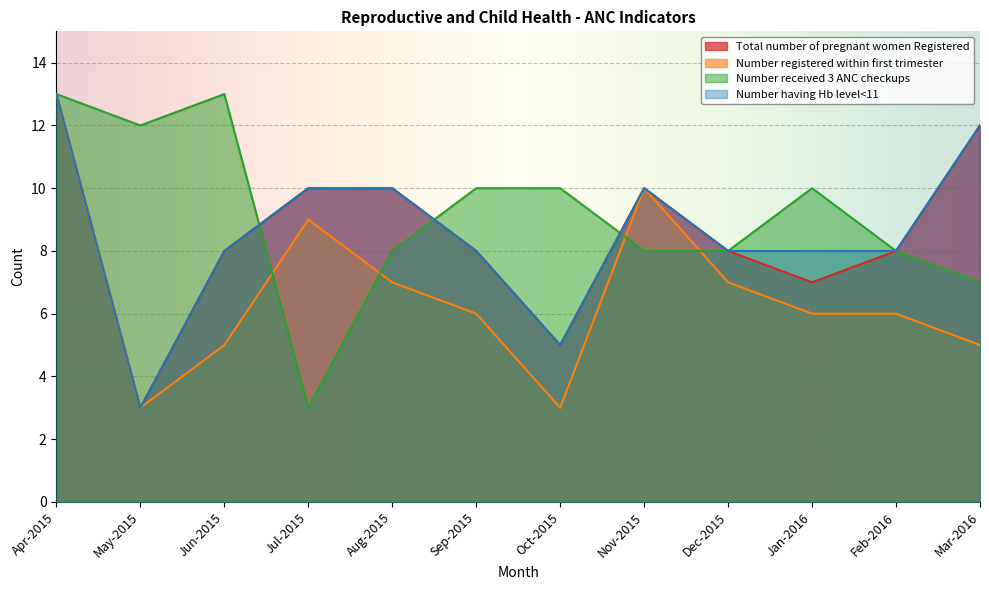

At Feb-2016, list the series in order from smallest to largest.

Number registered within first trimester, Total number of pregnant women Registered, Number received 3 ANC checkups, Number having Hb level<11